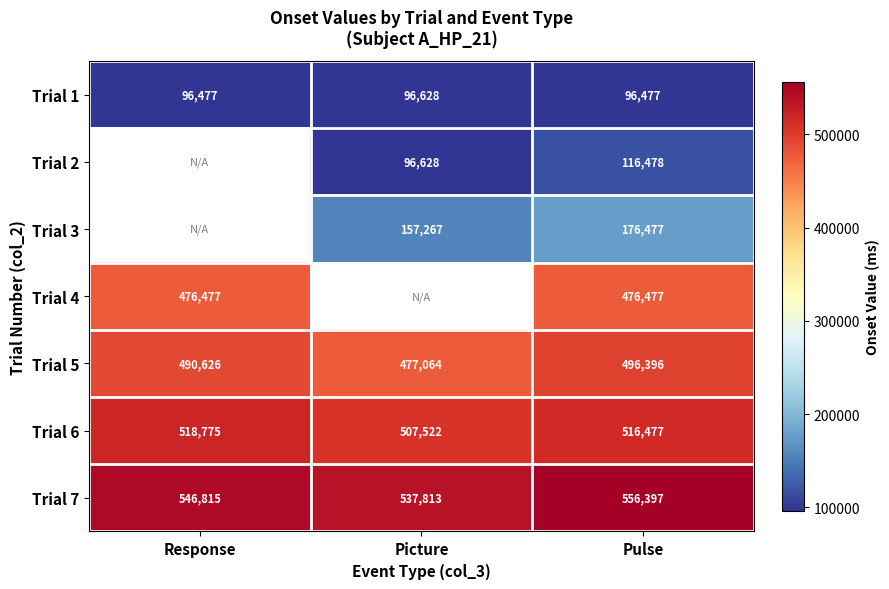

Is it true that Trial 3 equals 49447 at Picture?

False